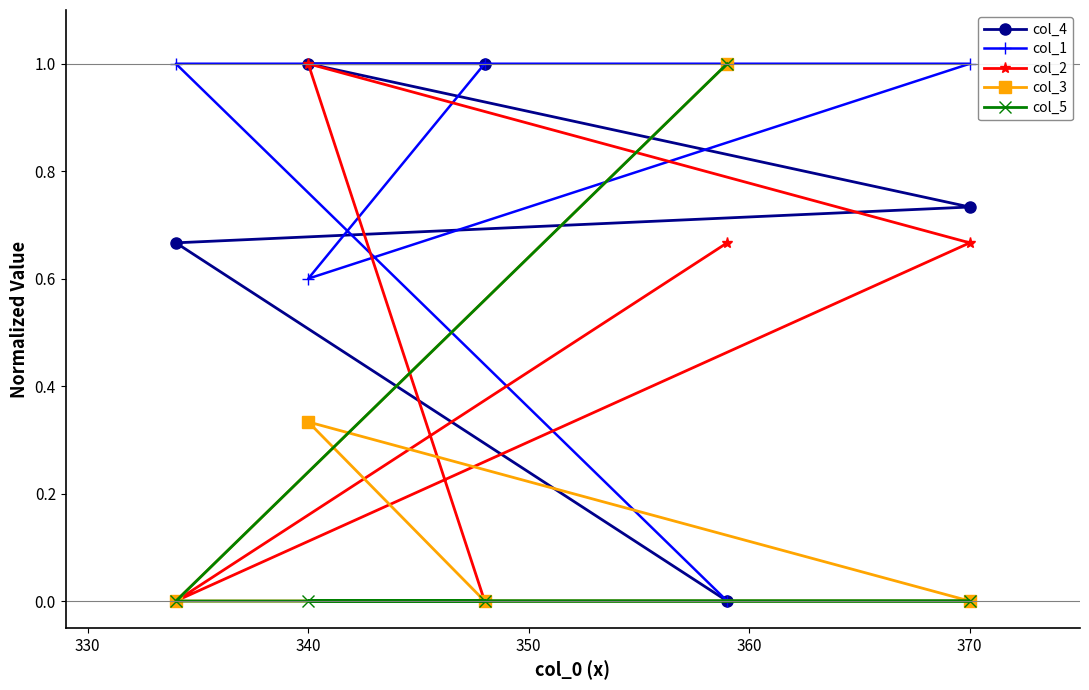

What is the greatest value displayed?

1.0